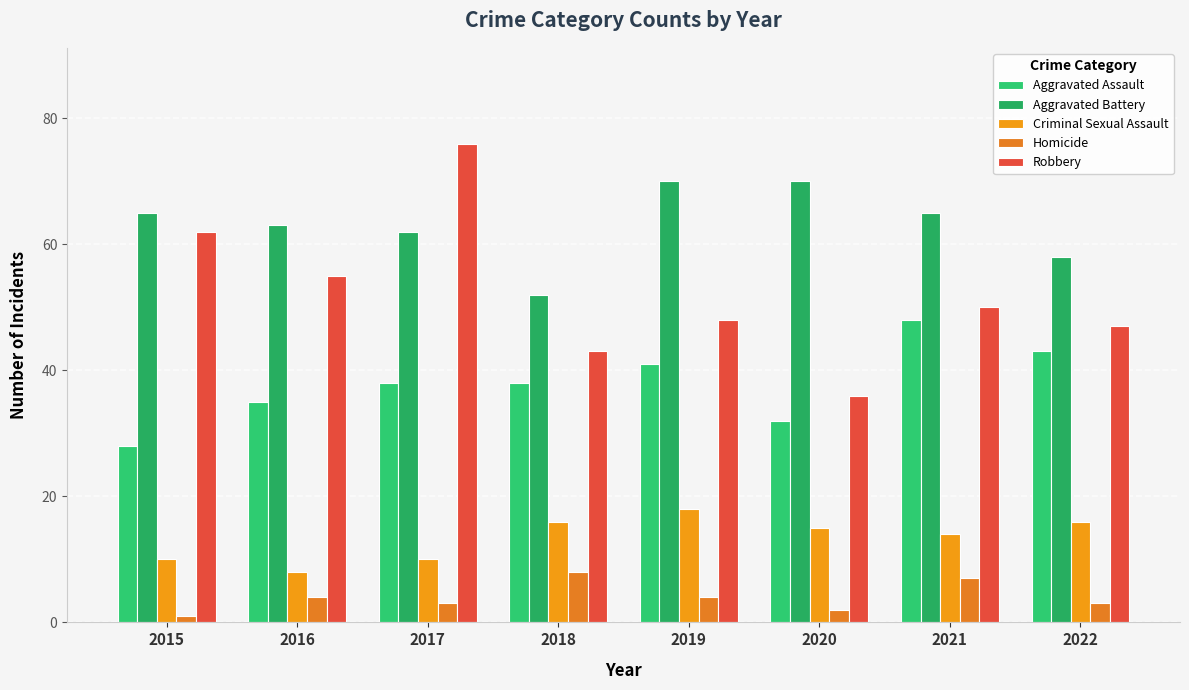

Rank the categories by Robbery value from lowest to highest.

2020, 2018, 2022, 2019, 2021, 2016, 2015, 2017